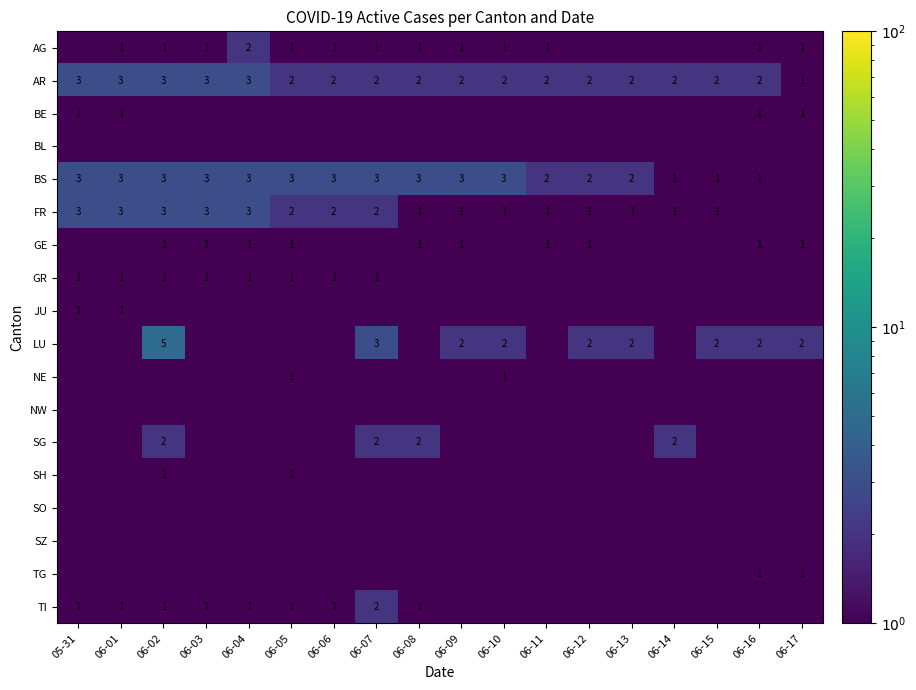

What is the sum of the FR values at 06-07 and 06-12?

3.0